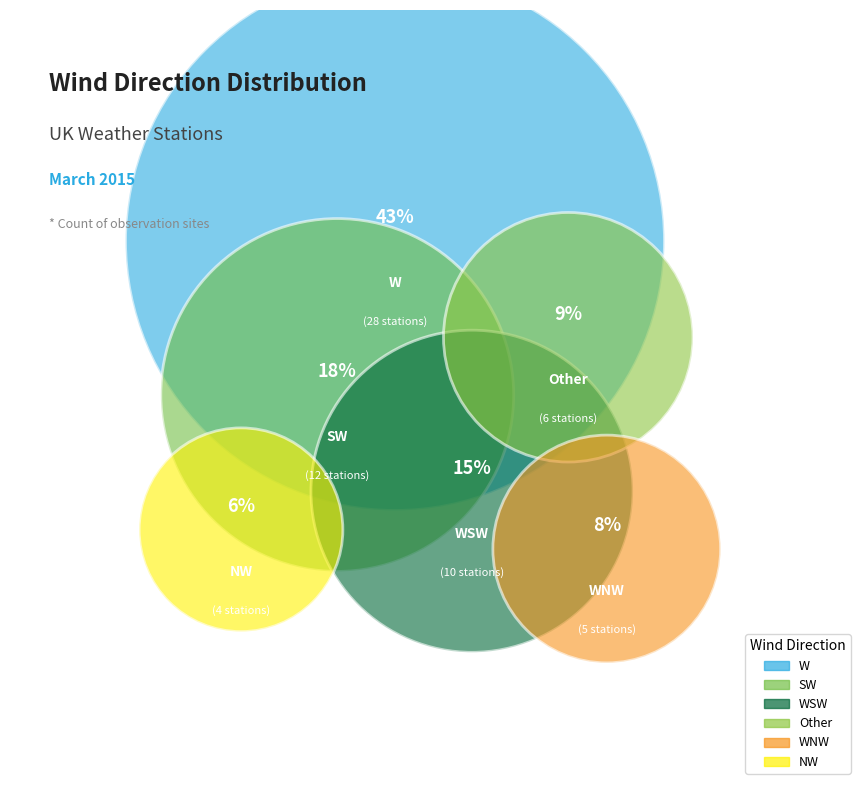

Rank the categories by value from highest to lowest.

W, SW, WSW, Other, WNW, NW